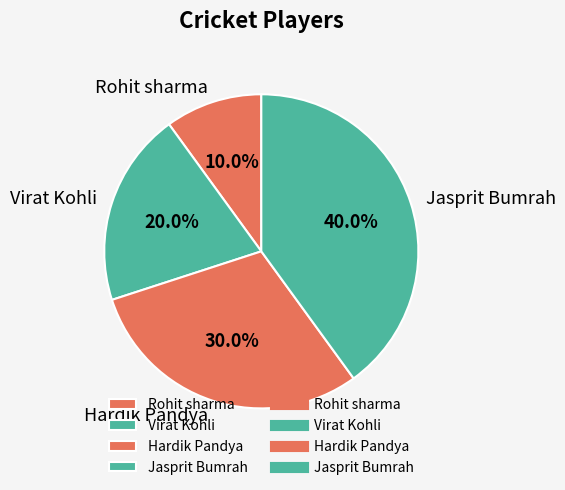

Is it true that Rohit sharma is 21% of the pie?

False